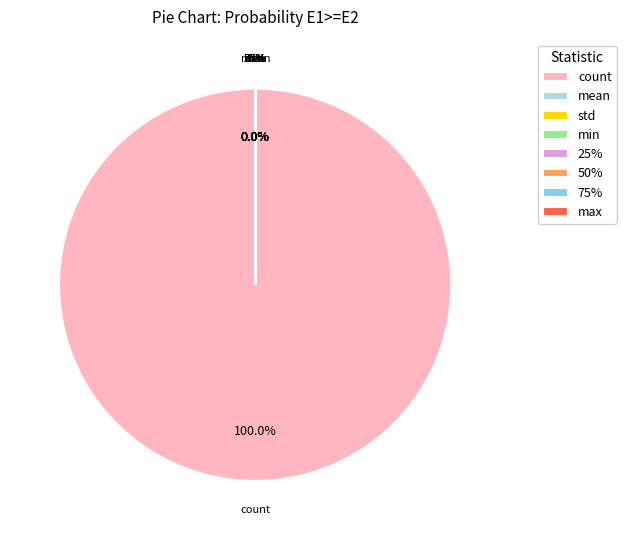

The count slice represents 92% of the pie. True or false?

False